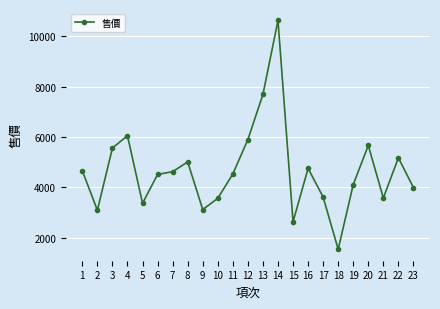

What is the minimum value shown in the chart?

1532